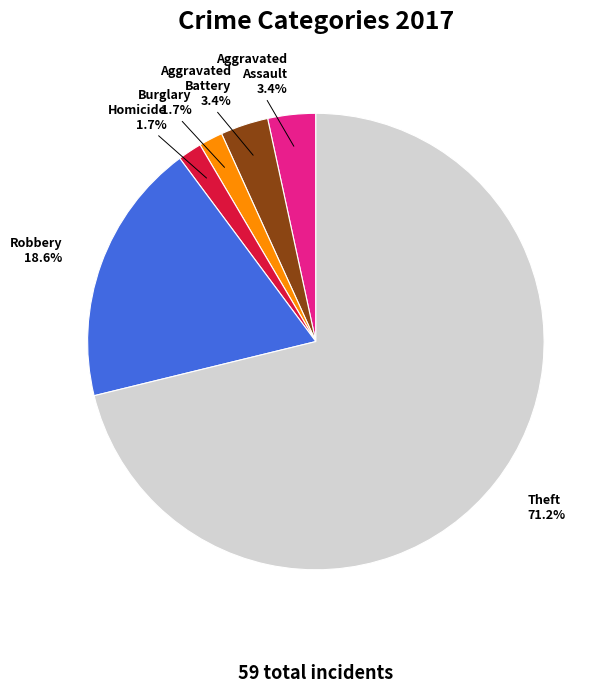

Do Theft and Aggravated Assault together represent more than half of the pie?

Yes